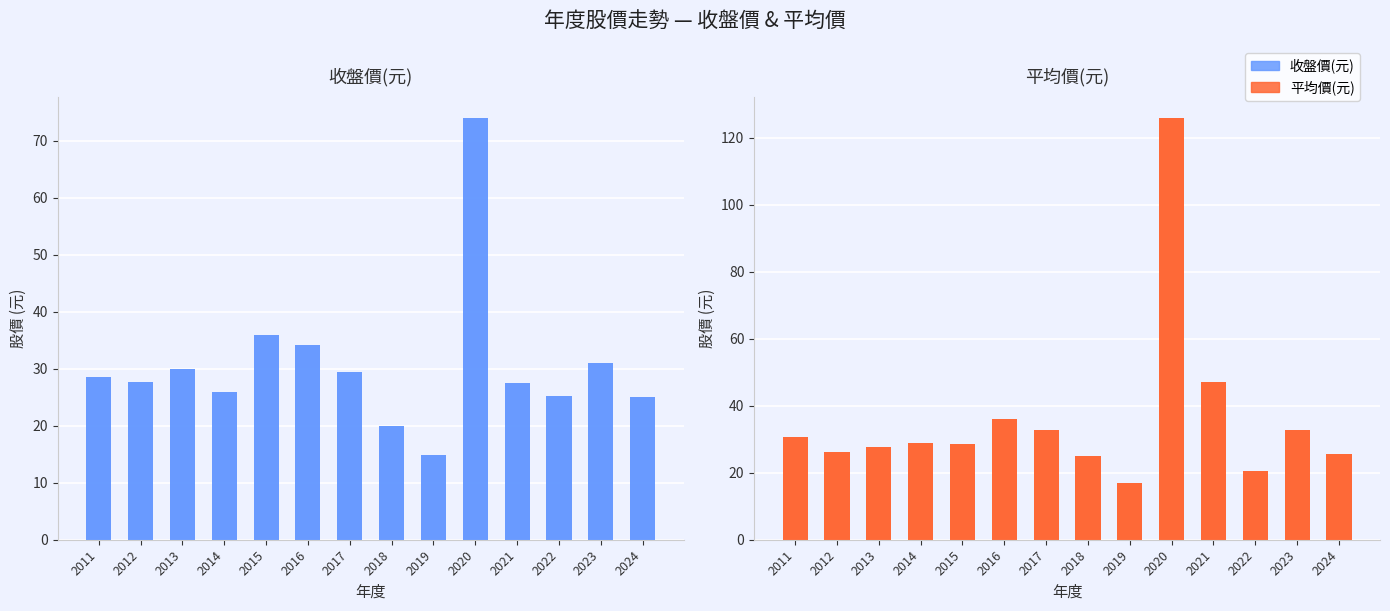

At which category is the sum across all series the highest?

2020